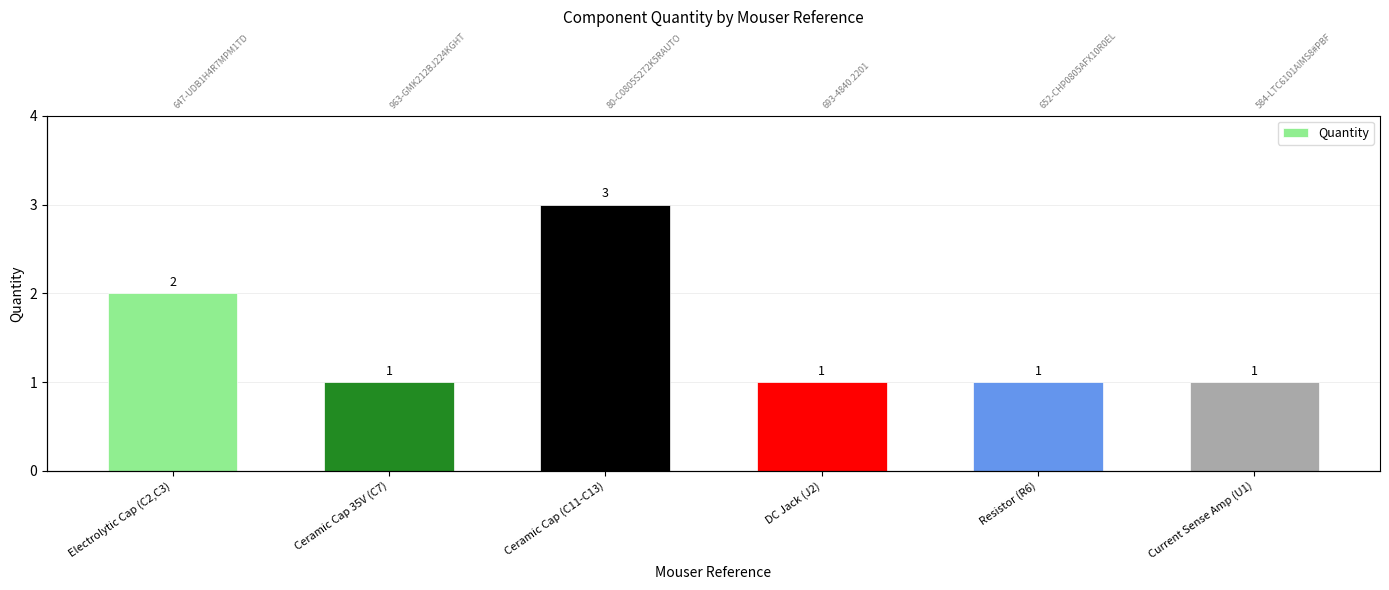

How many bars are there in total?

6